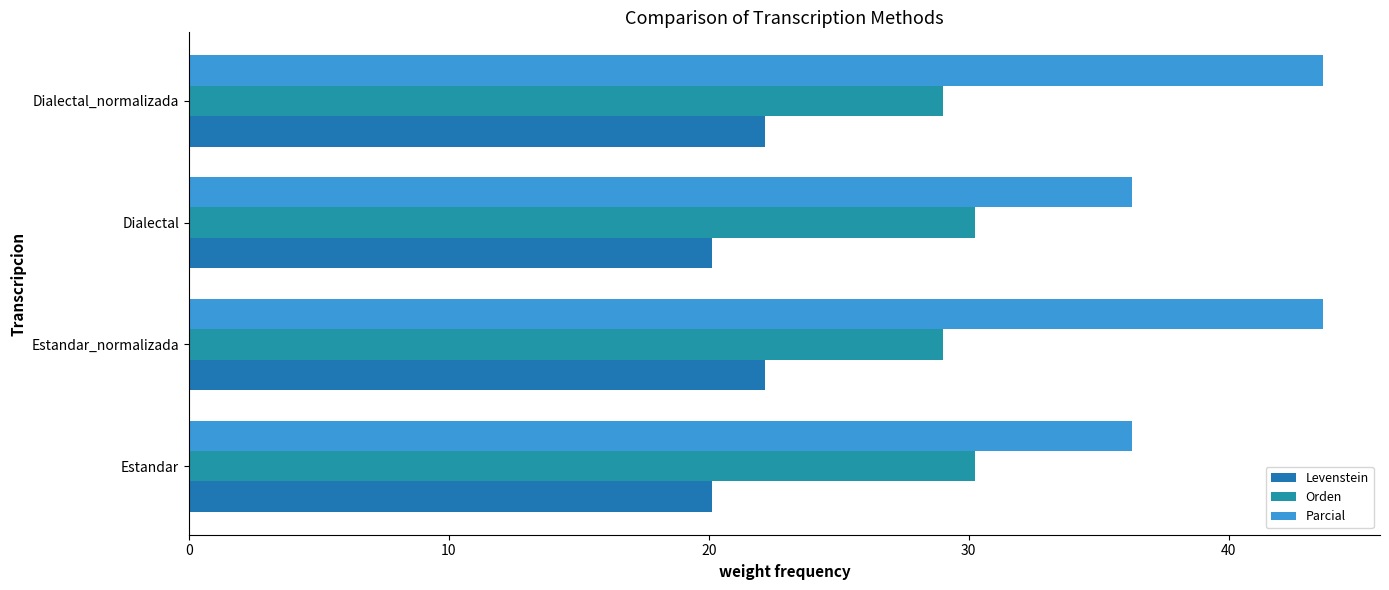

What is the difference between the maximum and minimum values in the Orden series?

1.2